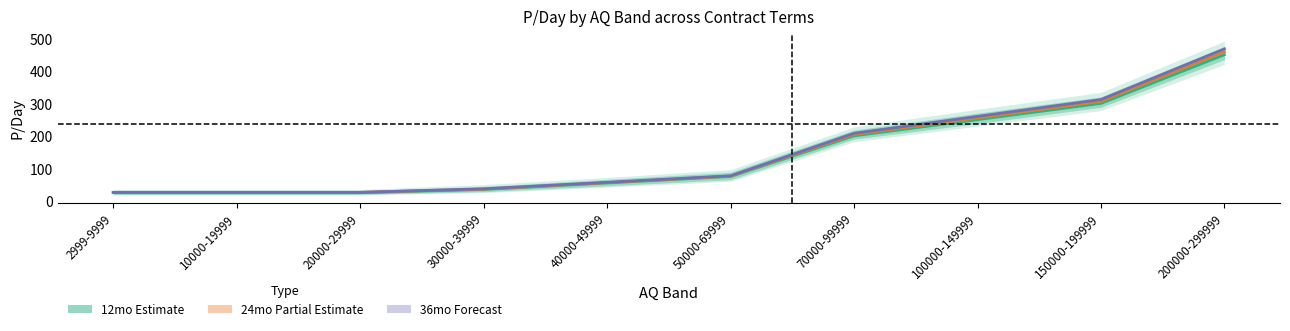

What is the difference between the P/Day 36mo values at 2999-9999 and 70000-99999?

182